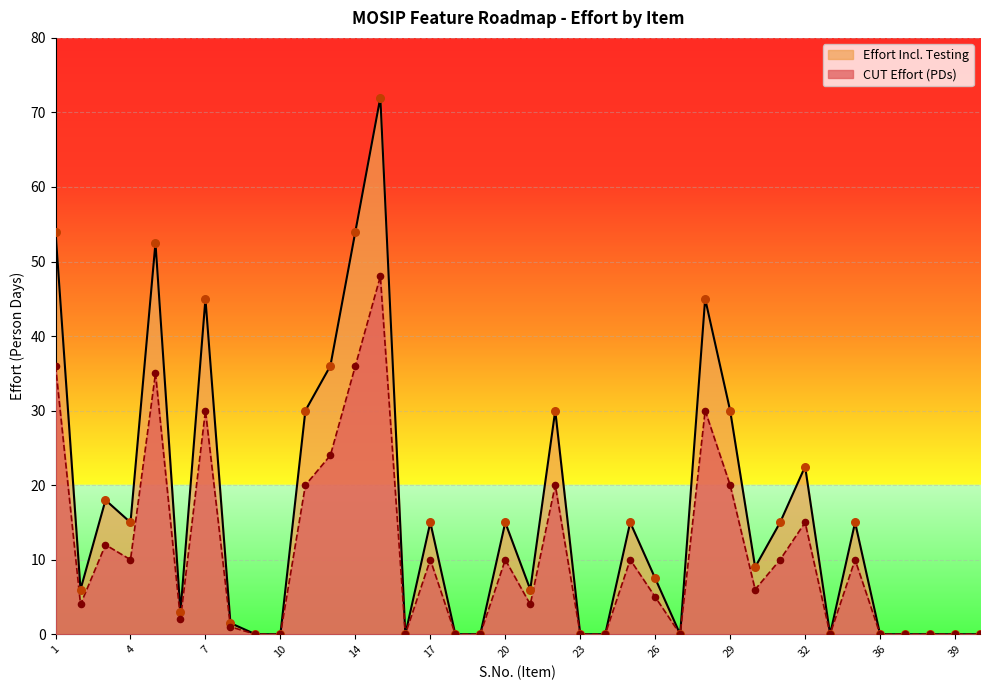

Which series contains the highest Y value?

CUT Effort (PDs)